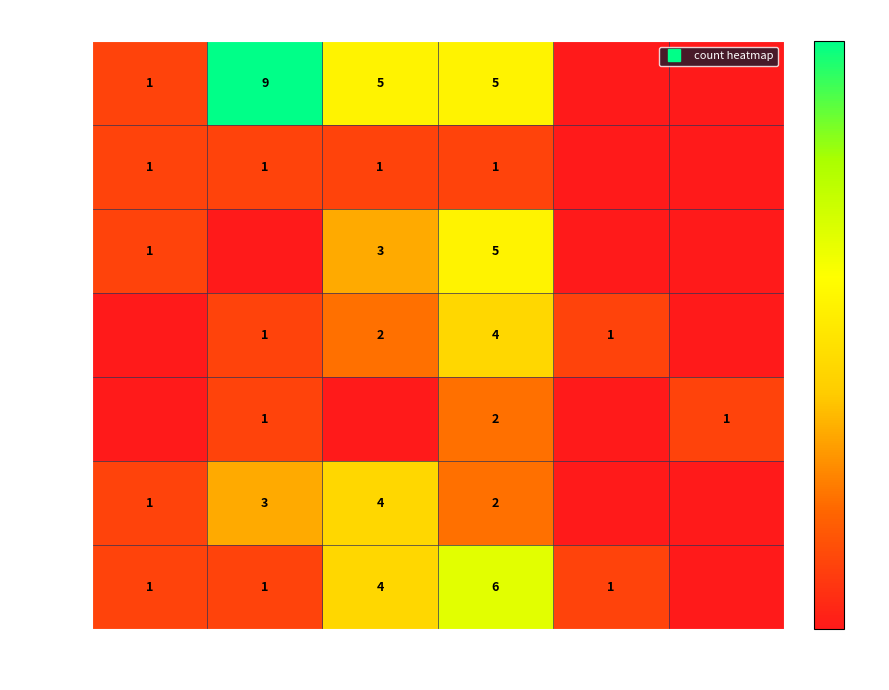

List the labels in order of row_5 value, smallest first.

85-99, 100+, 25-39, 70-84, 40-54, 55-69